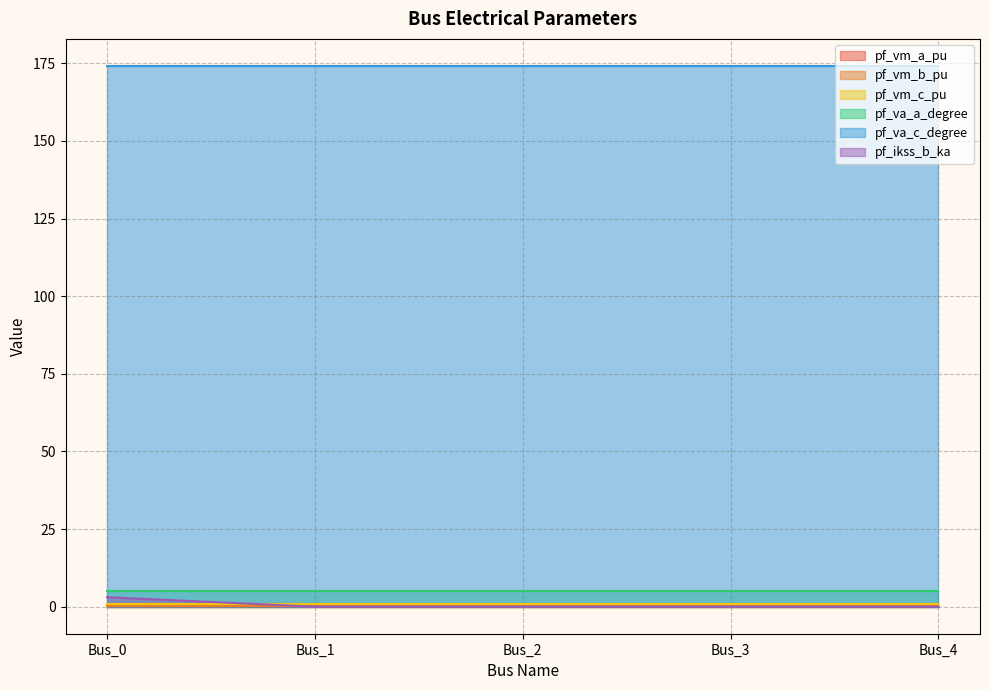

Reading left to right, list all the values displayed in this chart.

pf_vm_a_pu: 0.9	0.9	0.9	0.9	0.9
pf_vm_b_pu: 0.2	0.2	0.2	0.2	0.2
pf_vm_c_pu: 0.8	0.8	0.8	0.8	0.8
pf_va_a_degree: 5.2	5.2	5.2	5.2	5.2
pf_va_c_degree: 174.2	174.2	174.2	174.2	174.2
pf_ikss_b_ka: 3.1	0.0	0.0	0.0	0.0